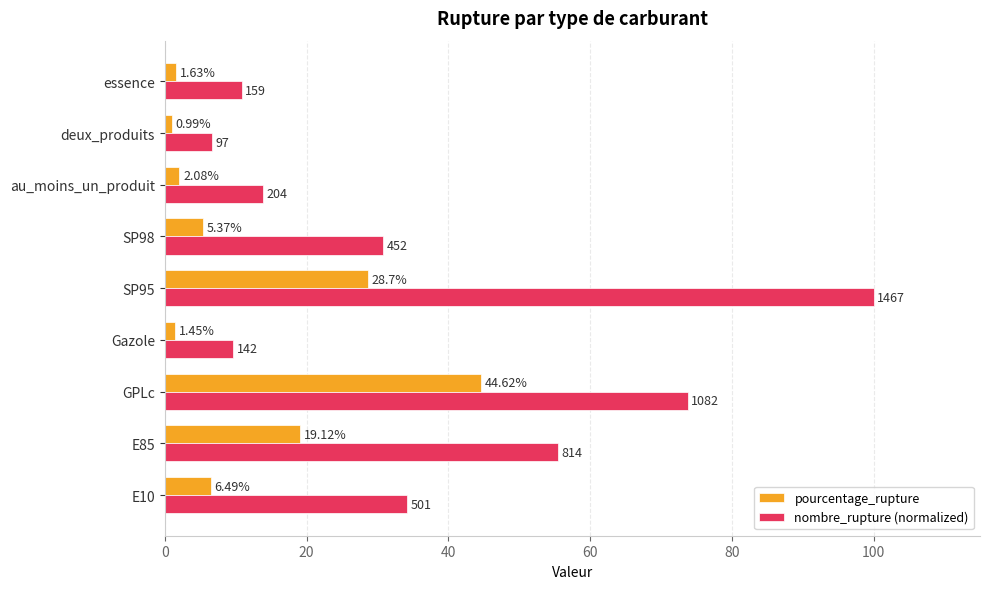

At which label is pourcentage_rupture closest to 22?

E85